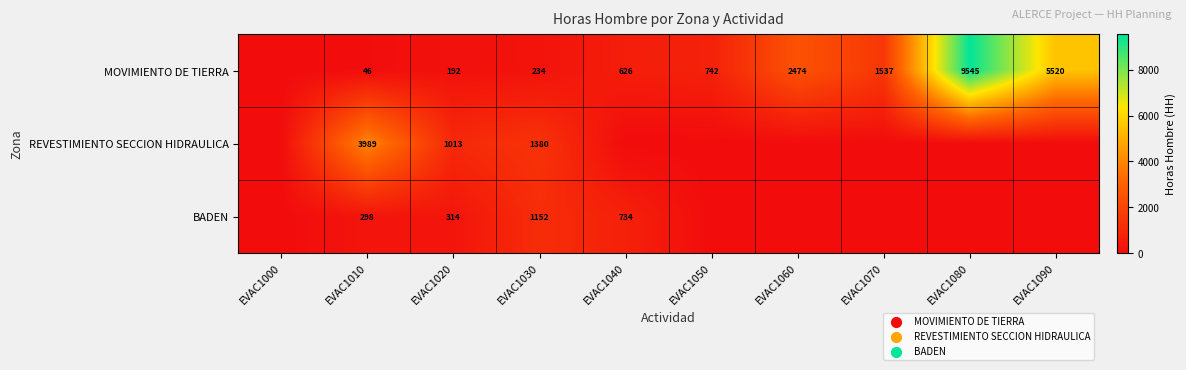

What is the difference between the highest and lowest values at EVAC1080?

9545